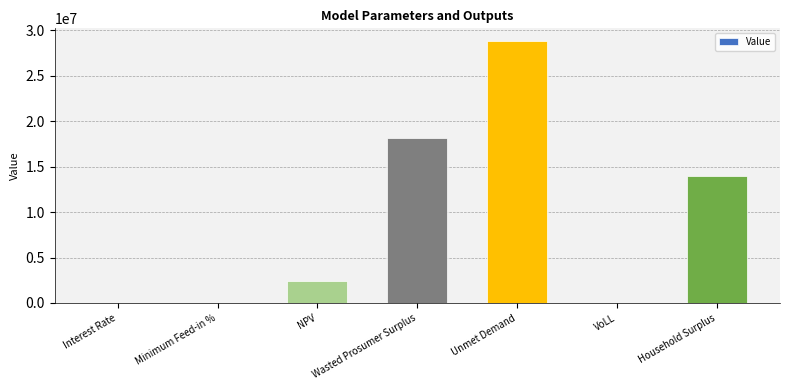

What is the sum of all values?

63232605.8